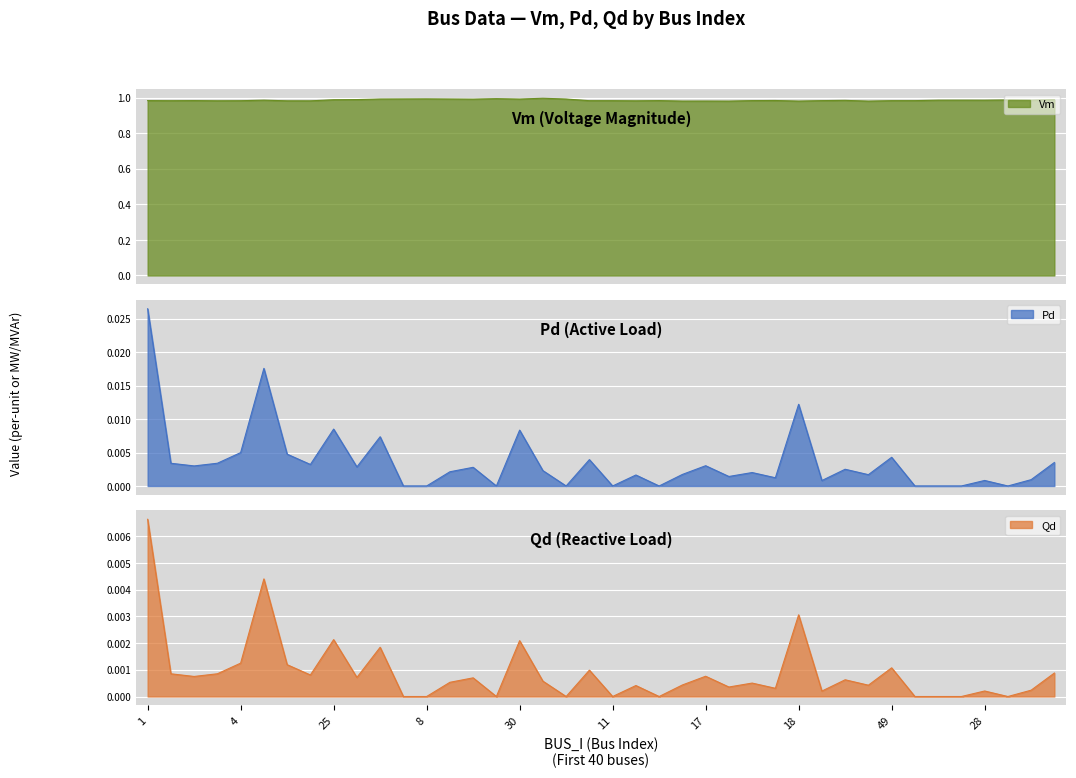

Reading left to right, extract all data points from this chart.

Vm: 1.0	1.0	1.0	1.0	1.0	1.0	1.0	1.0	1.0	1.0	1.0	1.0	1.0	1.0	1.0	1.0	1.0	1.0	1.0	1.0	1.0	1.0	1.0	1.0	1.0	1.0	1.0	1.0	1.0	1.0	1.0	1.0	1.0	1.0	1.0	1.0	1.0	1.0	1.0	1.0
Pd: 0.0	0.0	0.0	0.0	0.0	0.0	0.0	0.0	0.0	0.0	0.0	0.0	0.0	0.0	0.0	0.0	0.0	0.0	0.0	0.0	0.0	0.0	0.0	0.0	0.0	0.0	0.0	0.0	0.0	0.0	0.0	0.0	0.0	0.0	0.0	0.0	0.0	0.0	0.0	0.0
Qd: 0.0	0.0	0.0	0.0	0.0	0.0	0.0	0.0	0.0	0.0	0.0	0.0	0.0	0.0	0.0	0.0	0.0	0.0	0.0	0.0	0.0	0.0	0.0	0.0	0.0	0.0	0.0	0.0	0.0	0.0	0.0	0.0	0.0	0.0	0.0	0.0	0.0	0.0	0.0	0.0